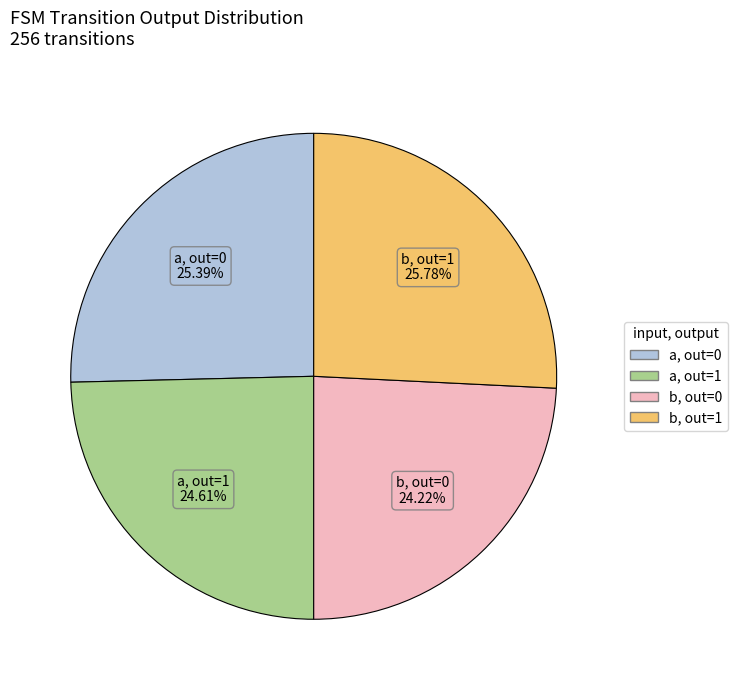

How many segments does this pie chart have?

4